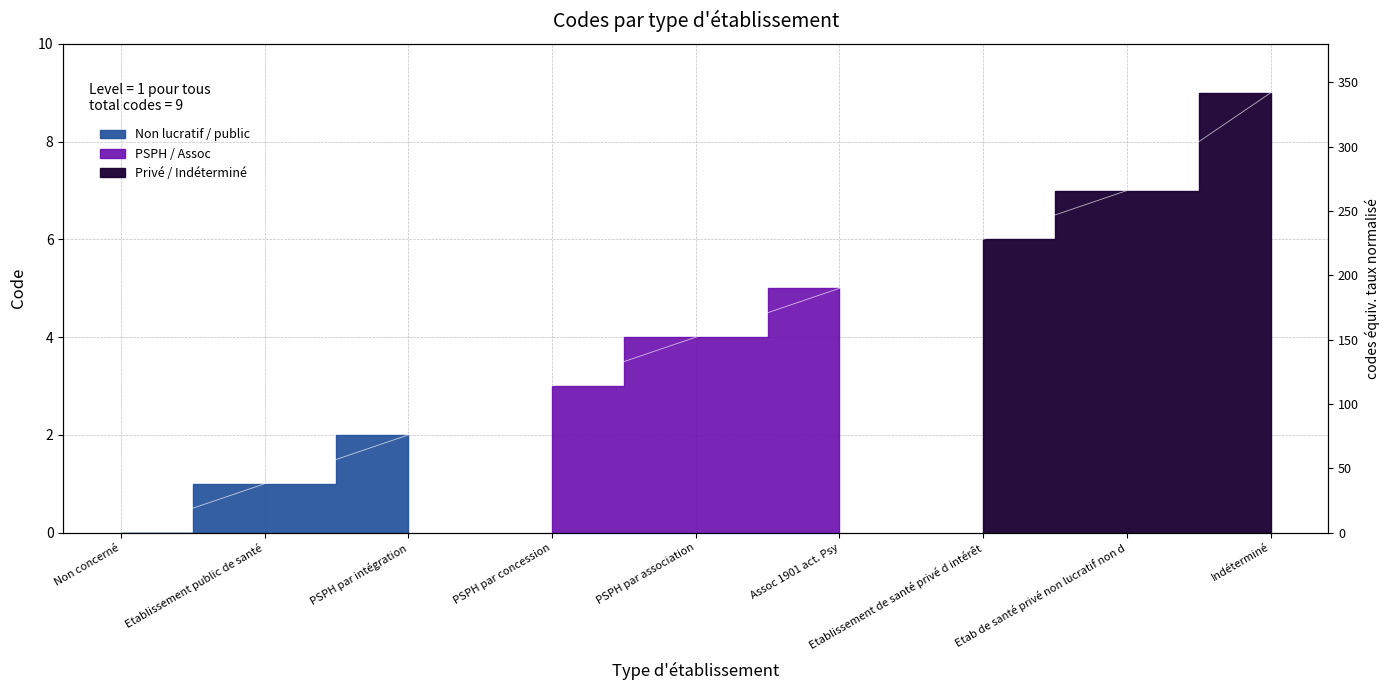

The chart shows a value of 3 at PSPH par intégration. True or false?

False